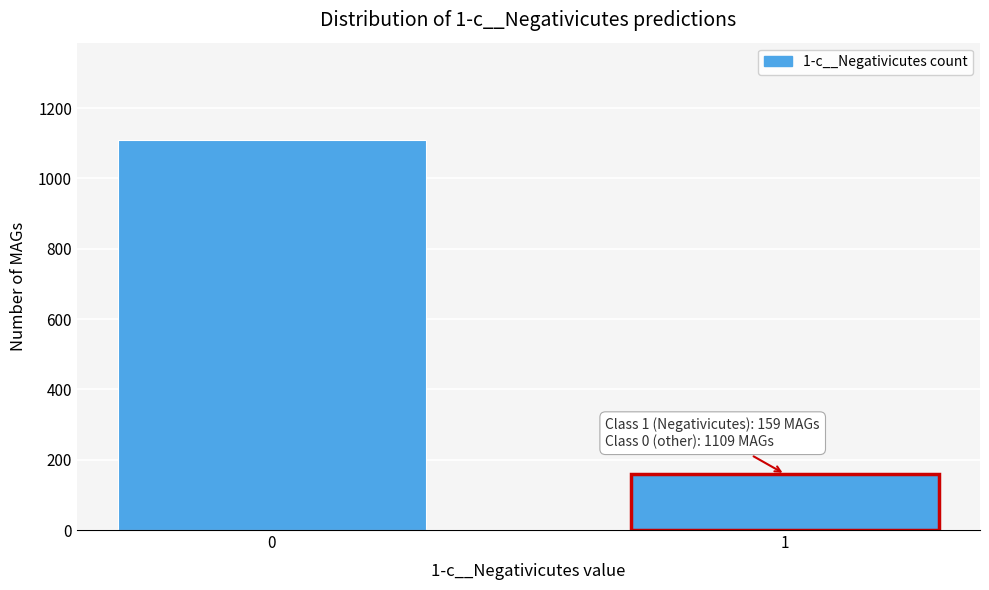

Reading right to left, list all the values displayed in this chart.

1=159	0=1109